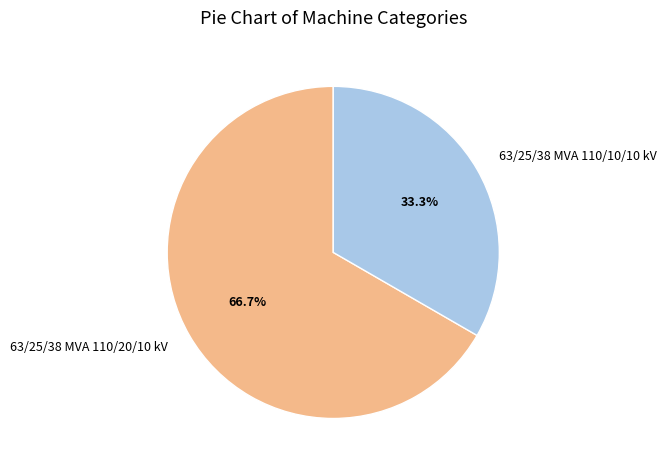

What percentage is NOT represented by 63/25/38 MVA 110/10/10 kV?

66.7%